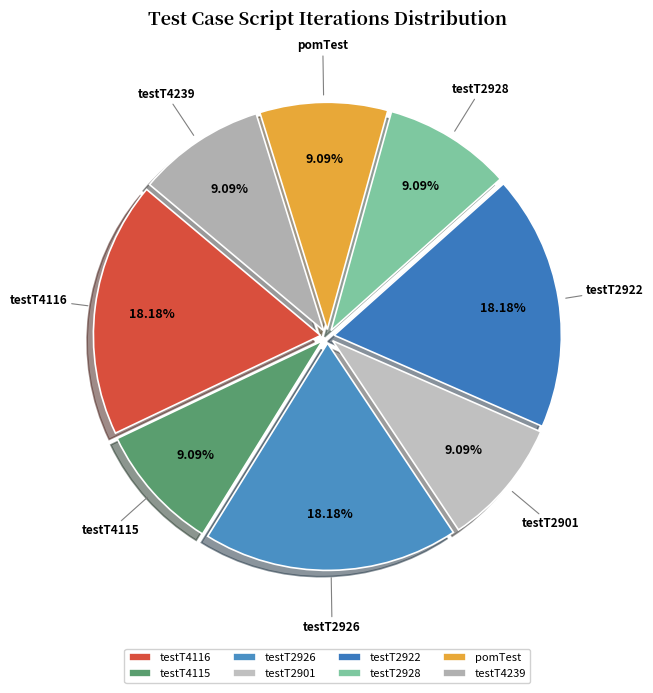

Is it true that testT2922 is 30% of the pie?

False